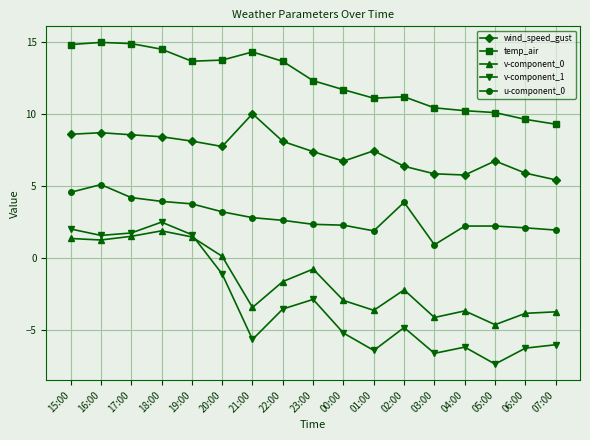

Which series has the largest range (max minus min)?

v-component_1